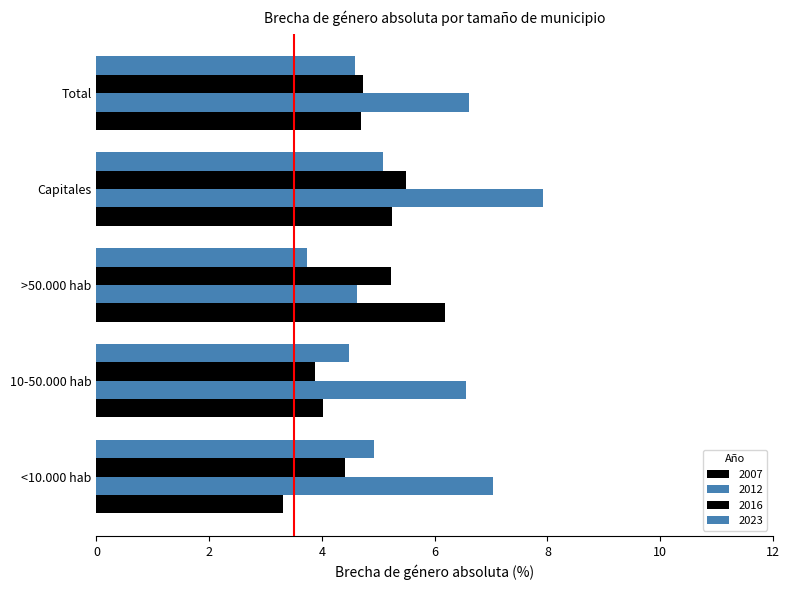

How many categories are shown in the chart?

5